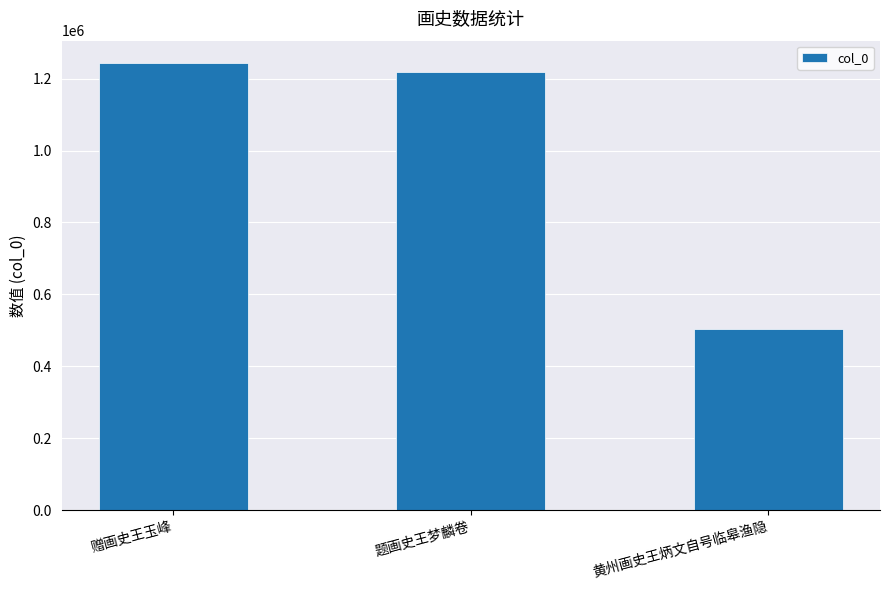

How many data points are less than 1218615?

1